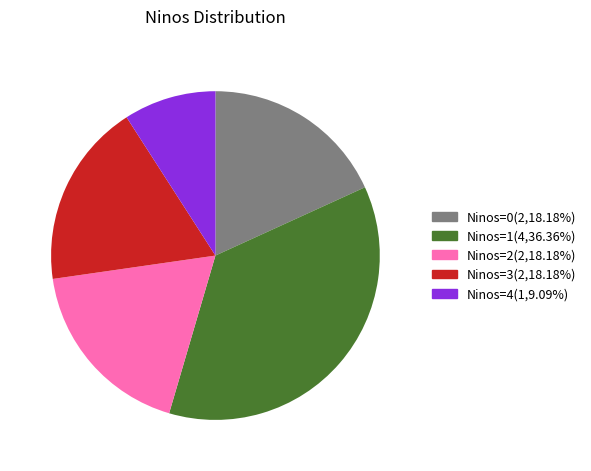

Is there a majority slice in this chart?

No